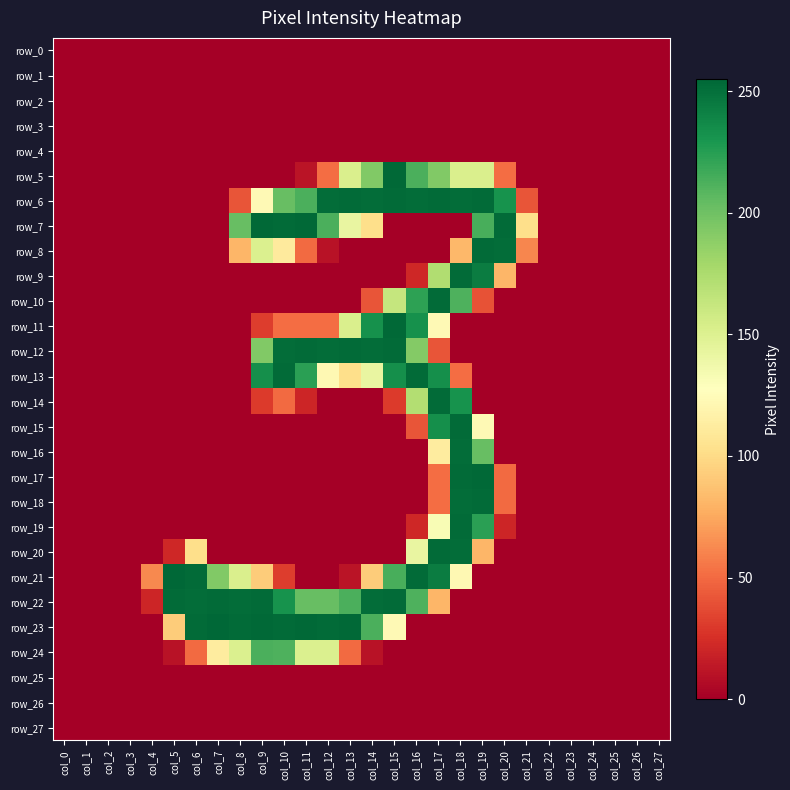

The row_10 series shows -136 at col_7. True or false?

False